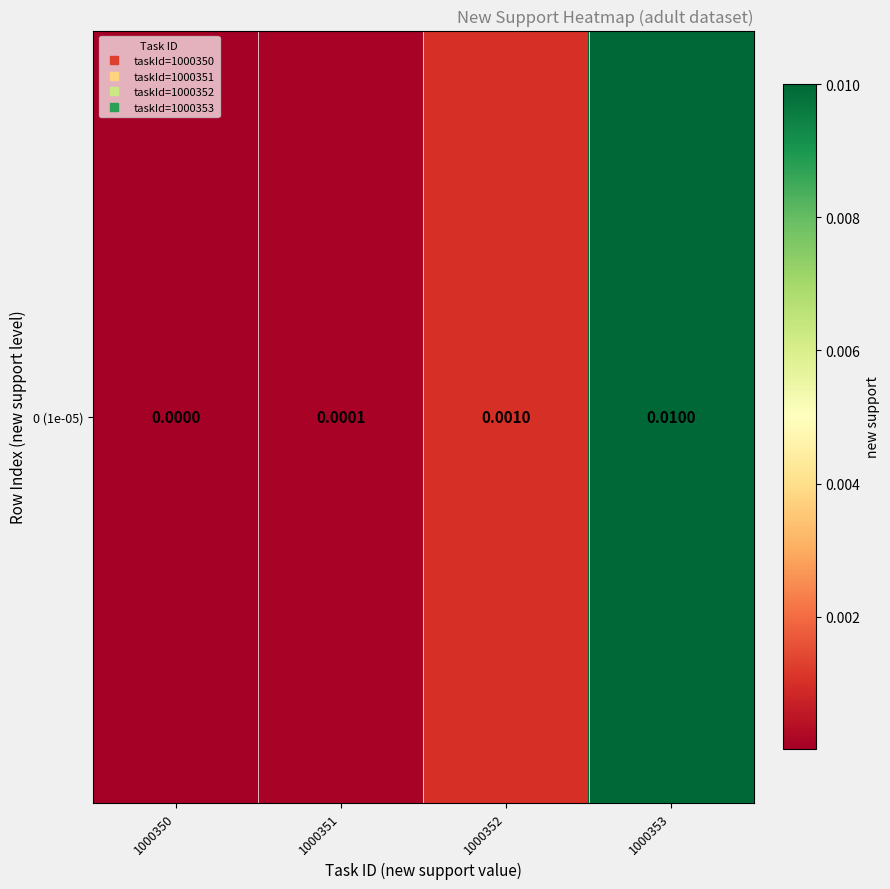

List the labels in order of value, smallest first.

1000350, 1000351, 1000352, 1000353